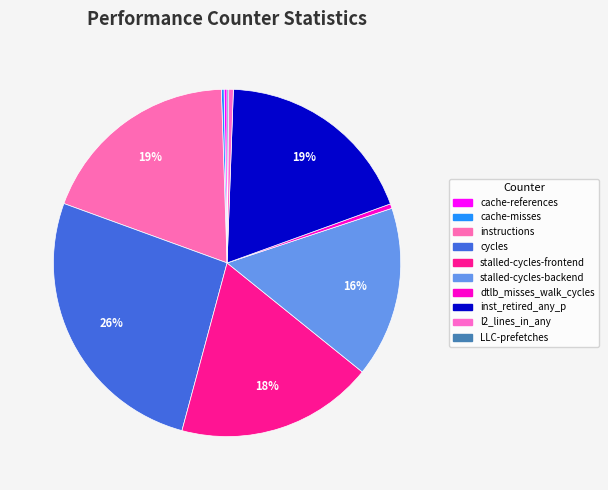

Is the sum of cache-misses and dtlb_misses_walk_cycles greater than half?

No